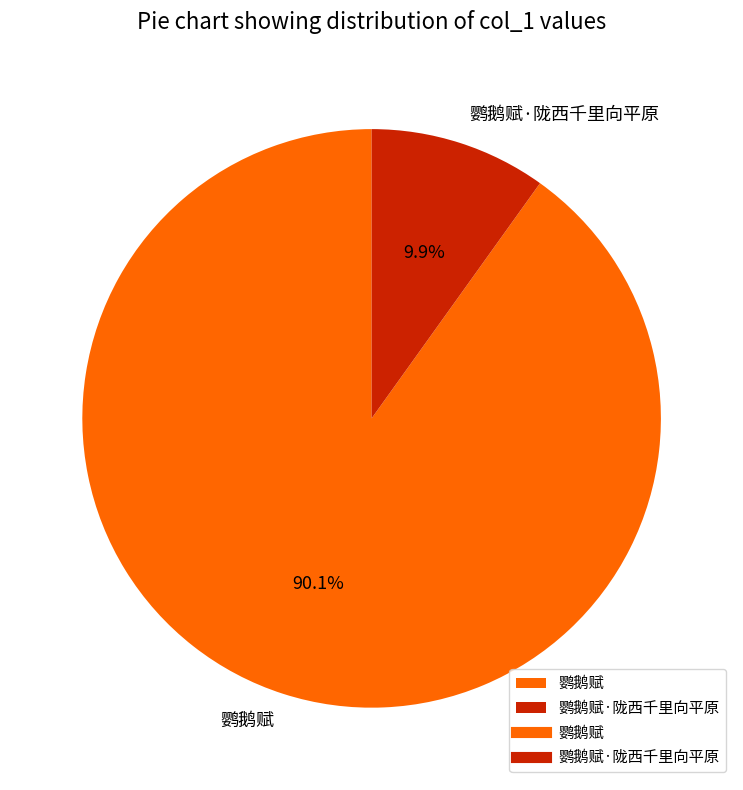

Count the number of slices in the pie.

2